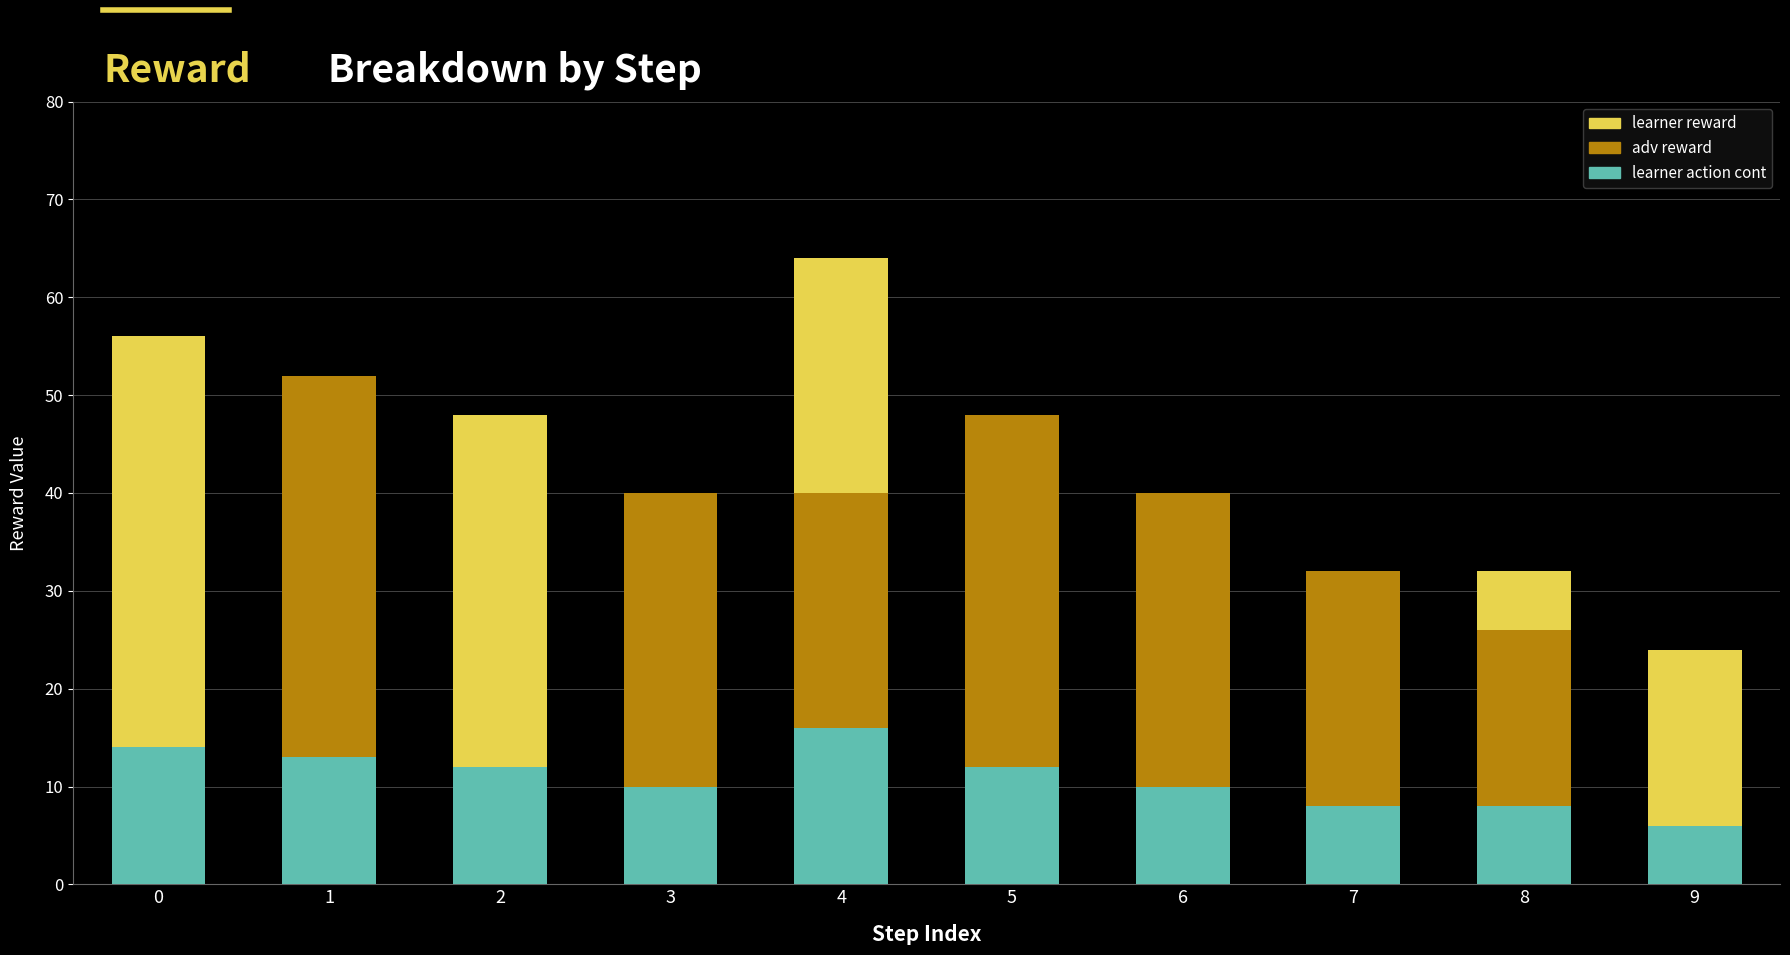

How many learner action cont values are between 8 and 13?

7